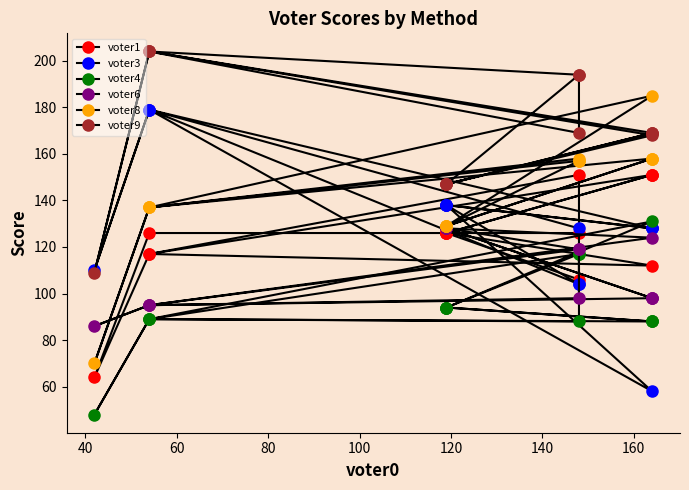

What are all the series names shown in the legend?

voter1, voter3, voter4, voter6, voter8, voter9